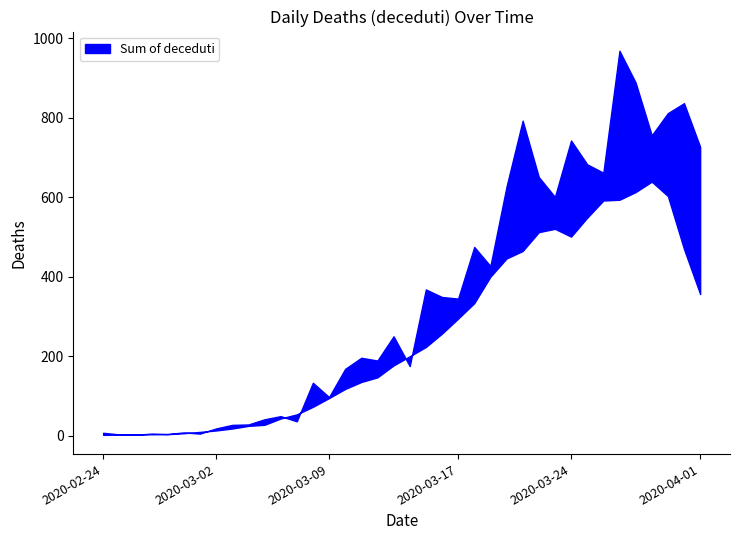

Is it true that the value at 2020-03-27 is 650?

False